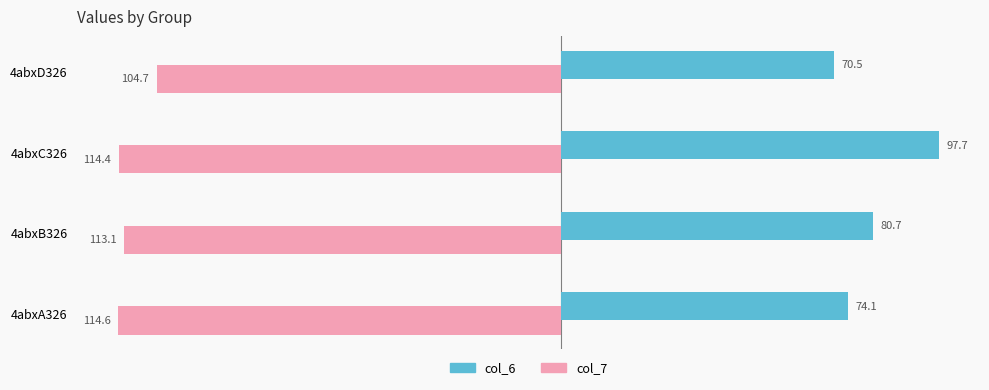

The col_6 series shows 124.4 at 4abxD326. True or false?

False